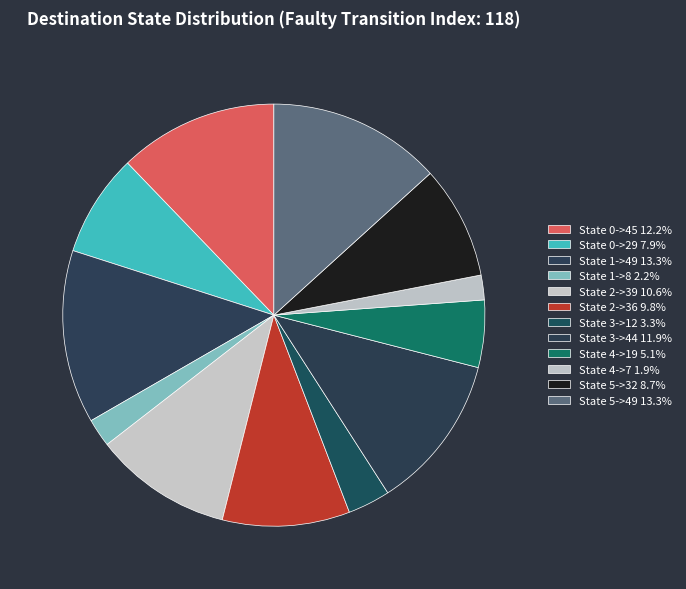

Is there a majority slice in this chart?

No